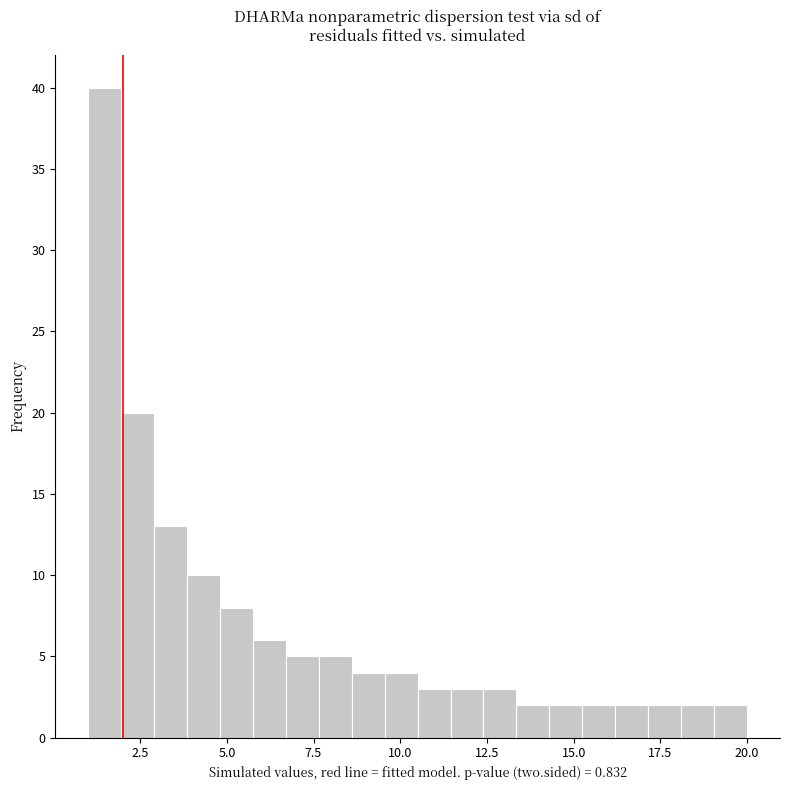

Around what value on the x-axis is the tallest bar? Give the approximate position of its centre, as read against the axis.

1.5